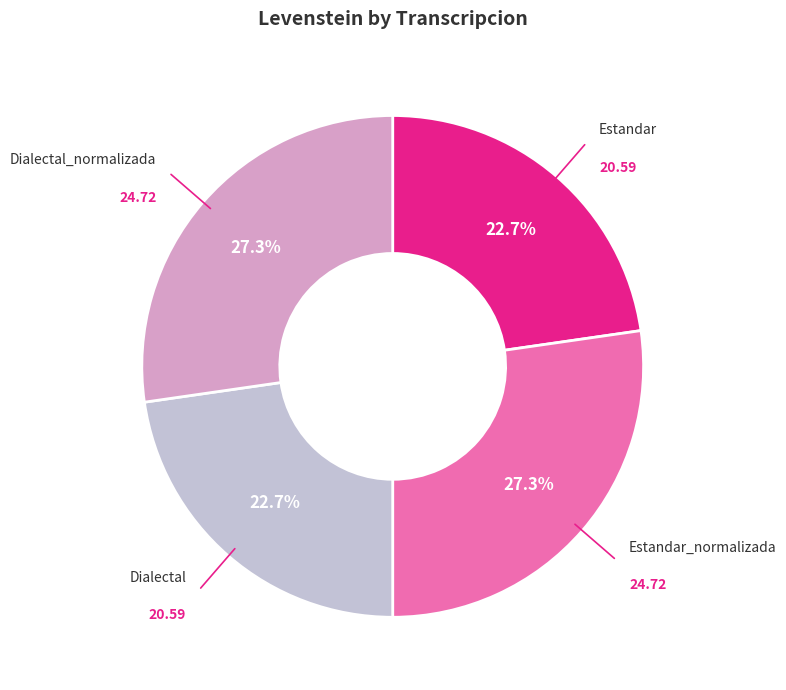

Which has a higher value, Estandar_normalizada or Dialectal?

Estandar_normalizada